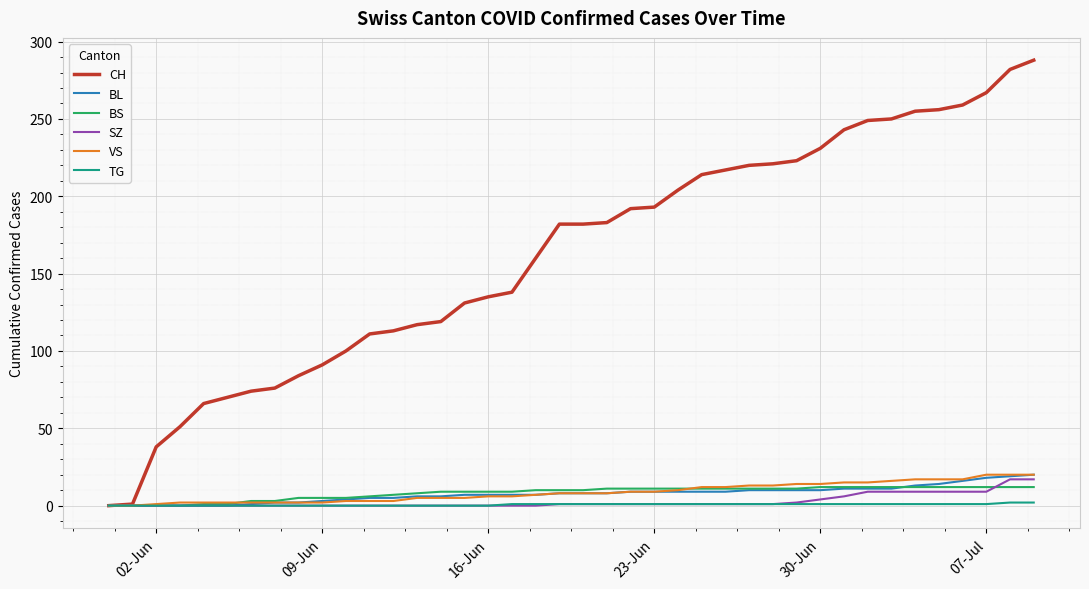

Which series has the widest spread of values?

CH